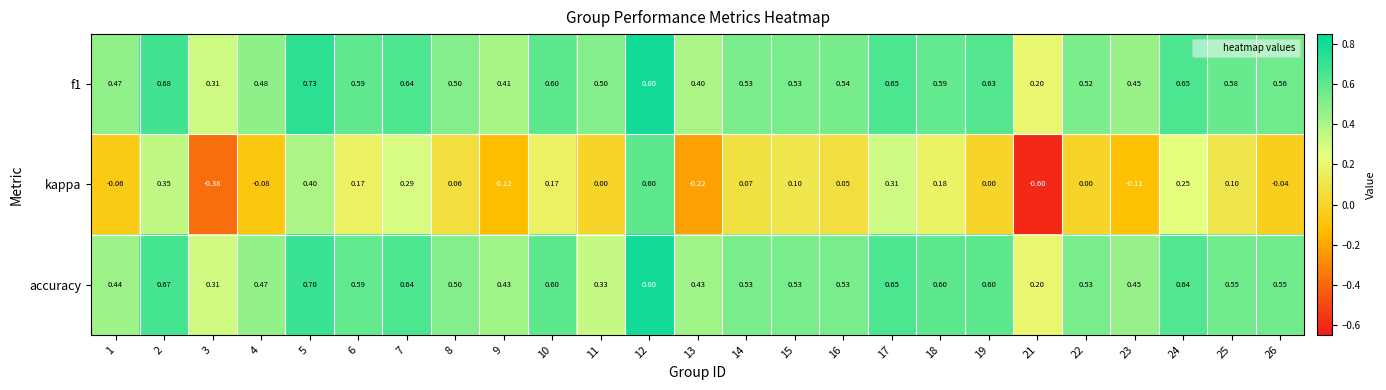

Between 4 and 16, which series saw the biggest shift?

kappa